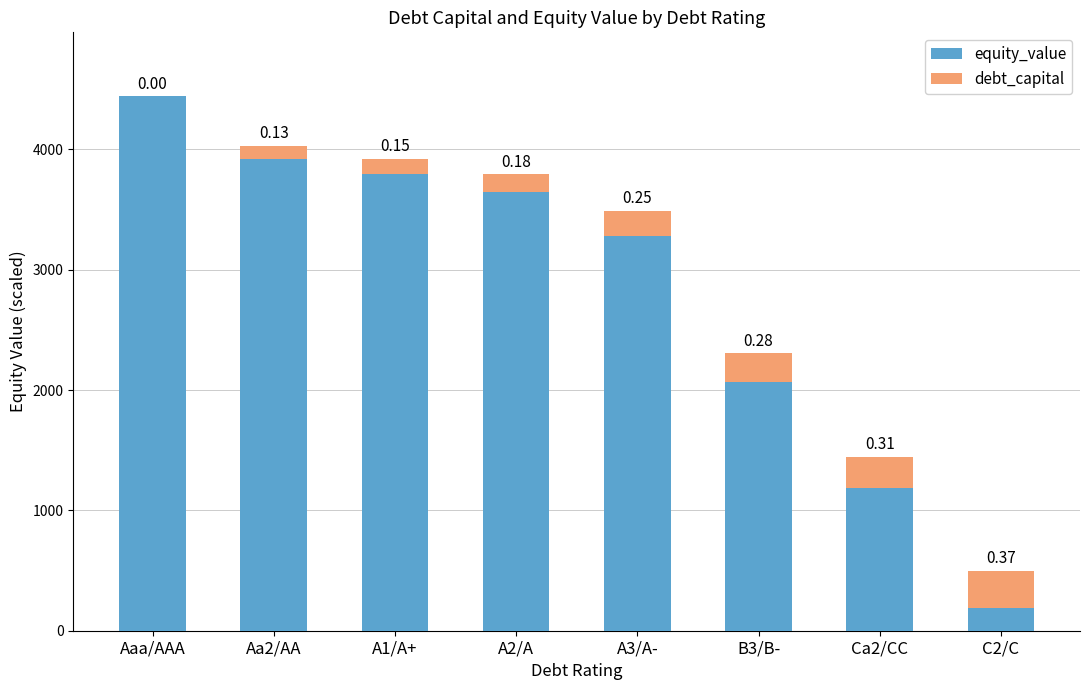

What are all the series names shown in the legend?

equity_value, debt_capital